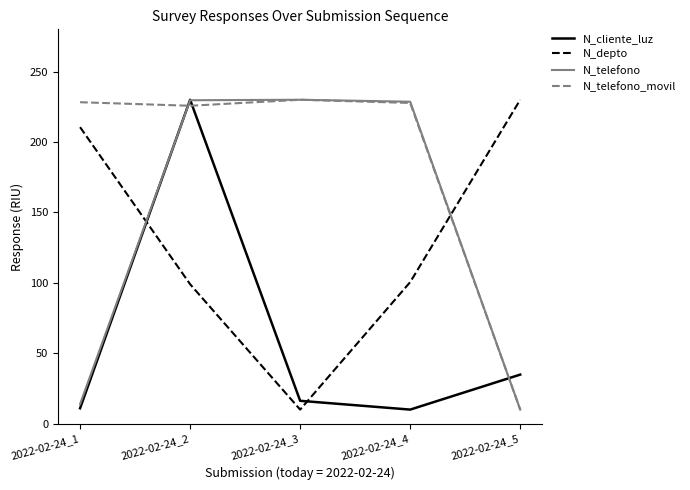

At which category is the sum across all series the highest?

2022-02-24_2